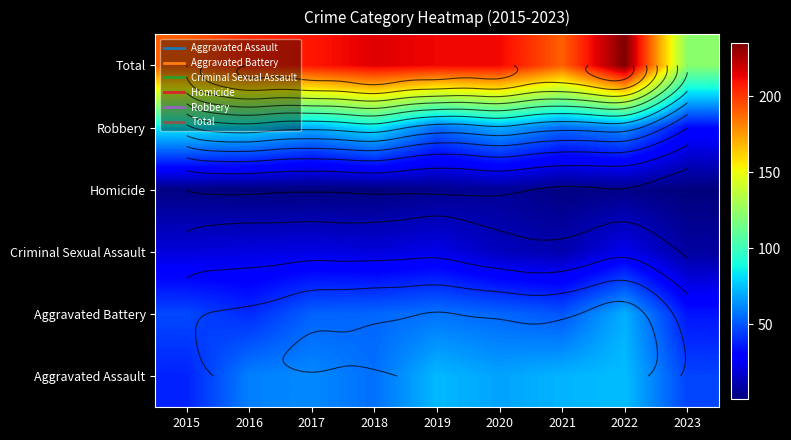

What is the difference between the highest and lowest values at 2021?

188